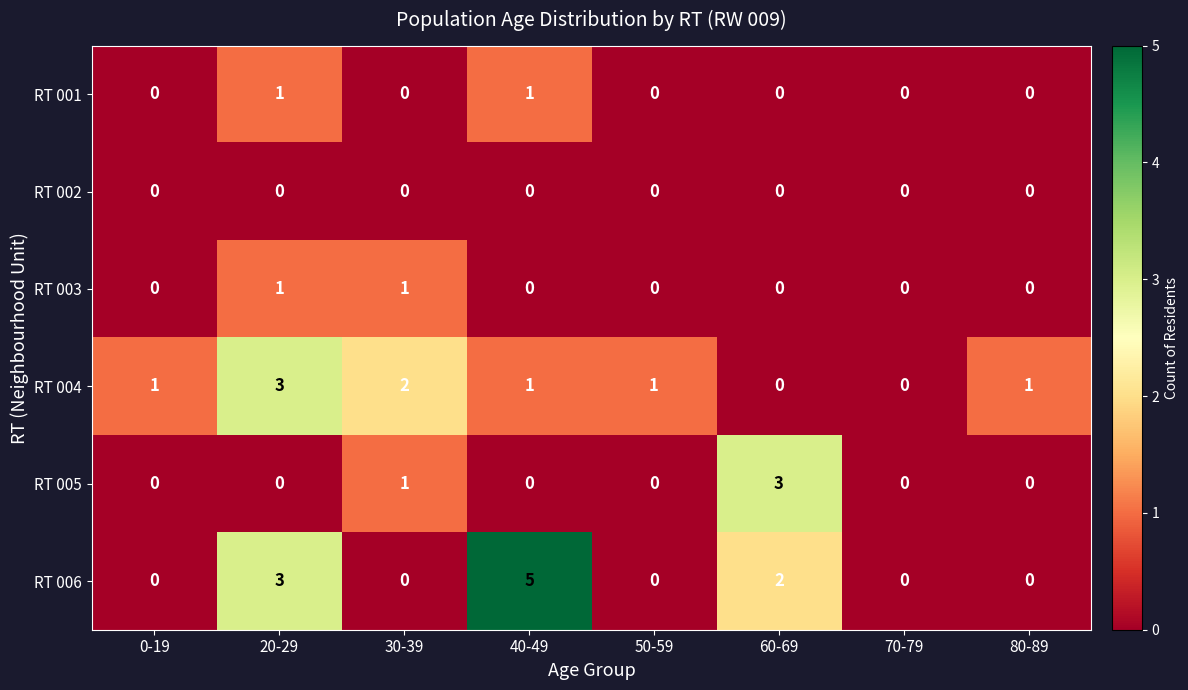

How many RT 004 values are between 1 and 2?

5